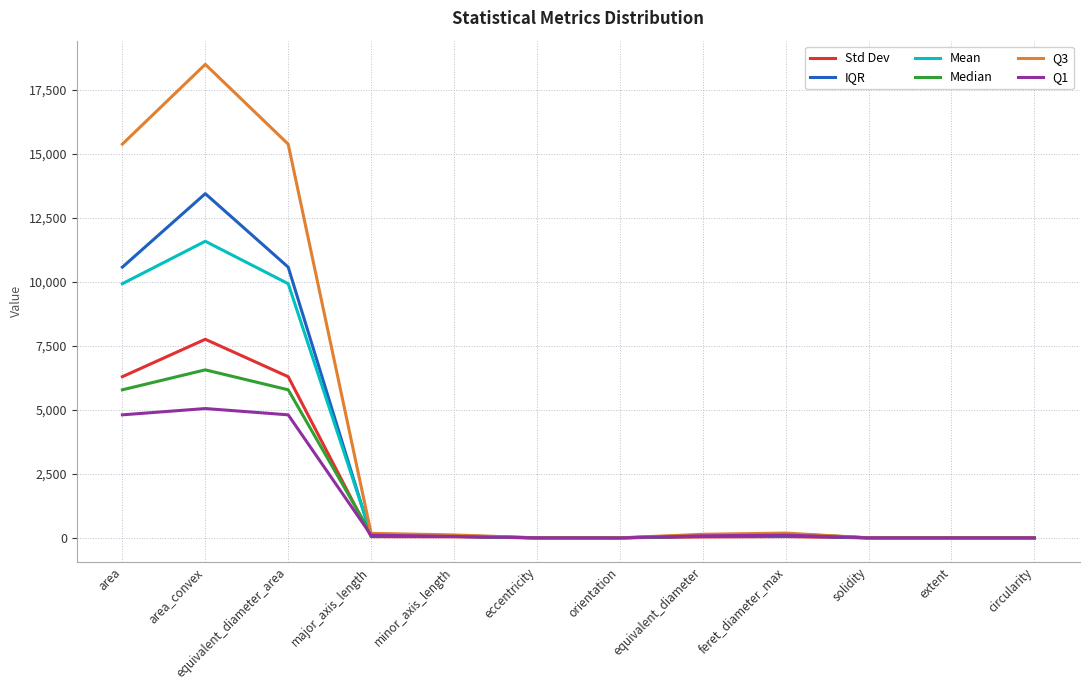

In Median, how many points are higher than both neighbors (excluding endpoints)?

2